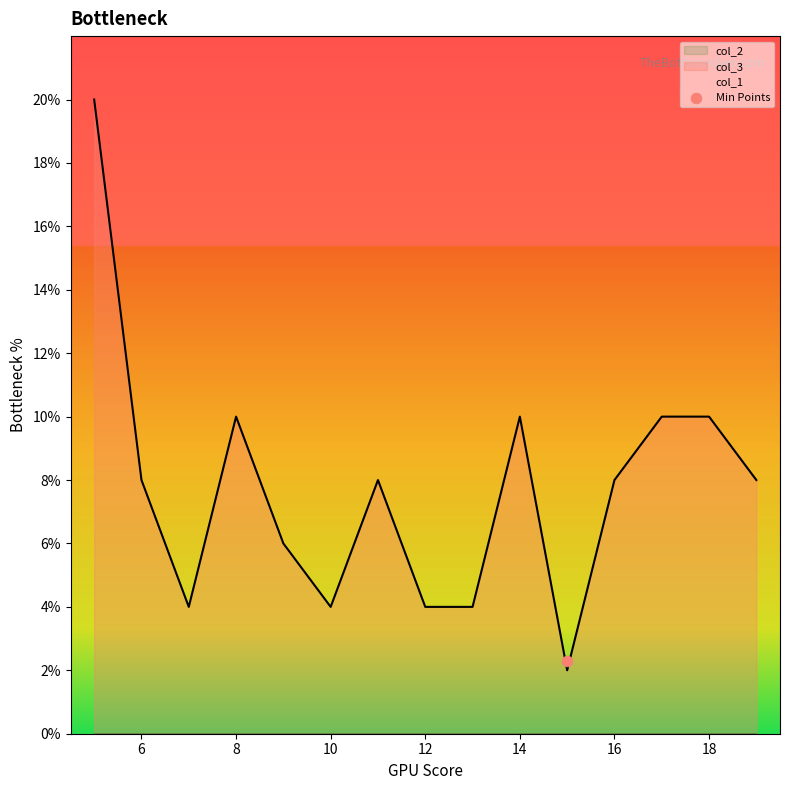

Which series reaches the minimum Y coordinate?

col_1